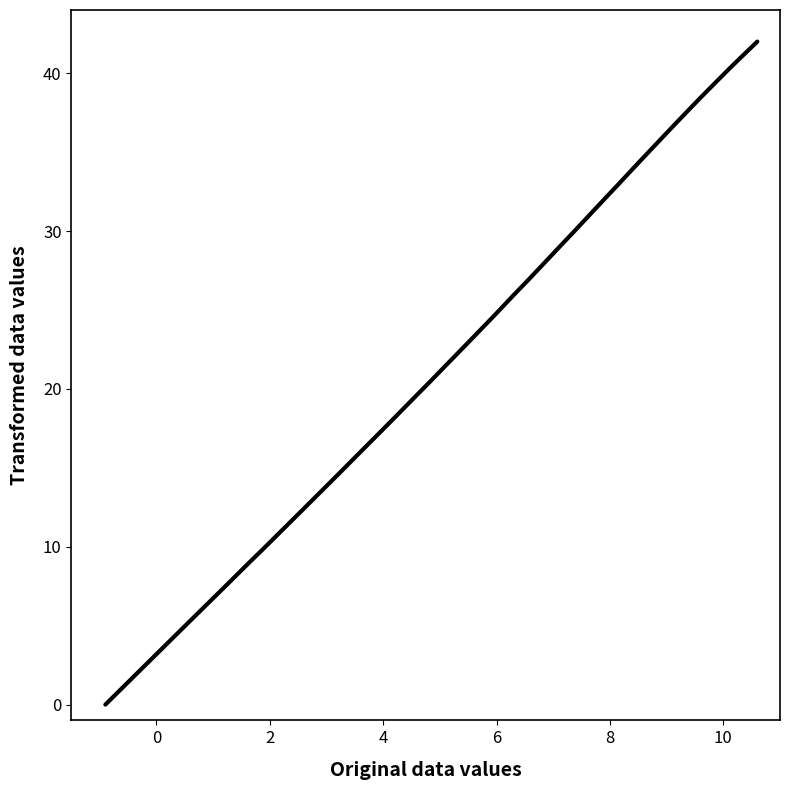

True or false: the data shows 53.7 at 4.

False